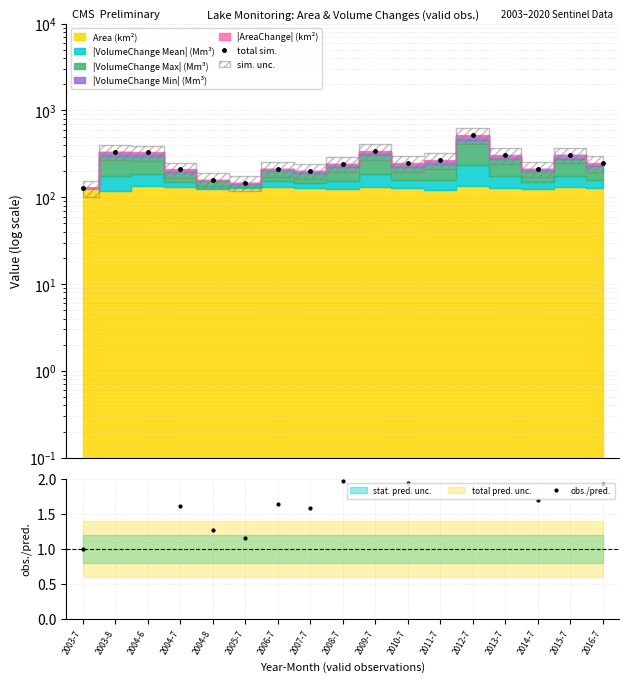

Which series changed the most between 2004-7 and 2004-8?

total sim.